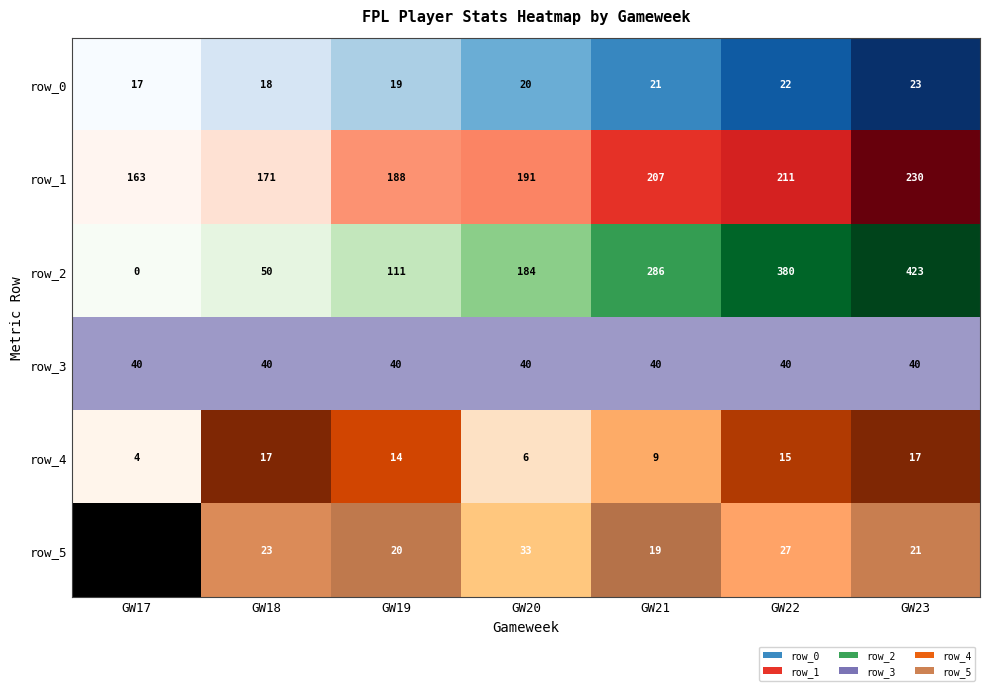

True or false: the data shows 0.3 at GW21.

False